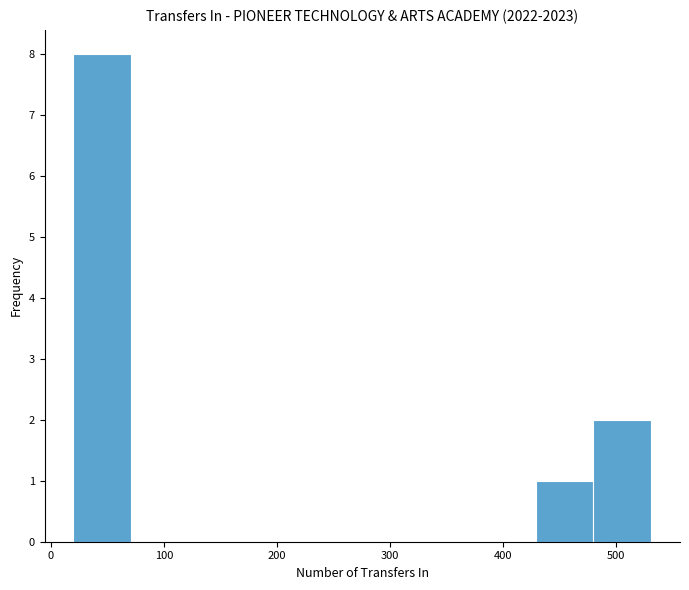

Which range on the x-axis has the tallest bar?

20 to 70